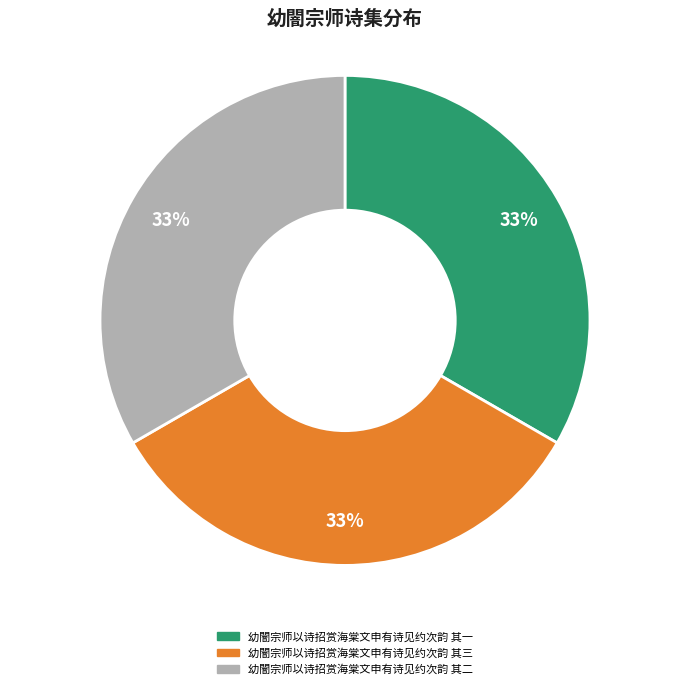

Combined, do 幼闇宗师以诗招赏海棠文申有诗见约次韵 其二 and 幼闇宗师以诗招赏海棠文申有诗见约次韵 其三 account for over 50%?

Yes